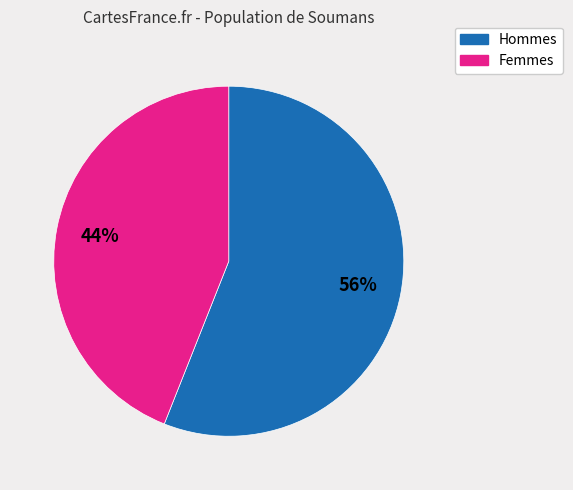

Is there any slice that represents more than half of the pie?

Yes